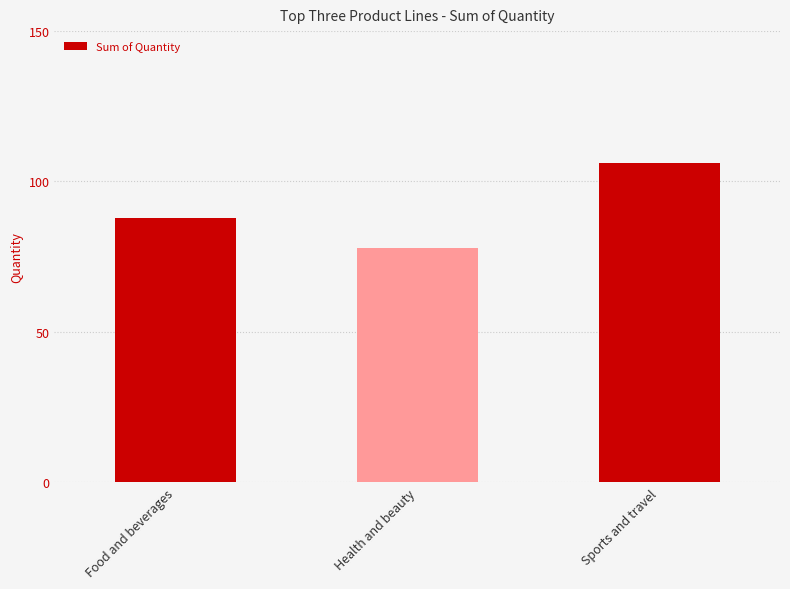

What is the difference between the values at Health and beauty and Food and beverages?

10